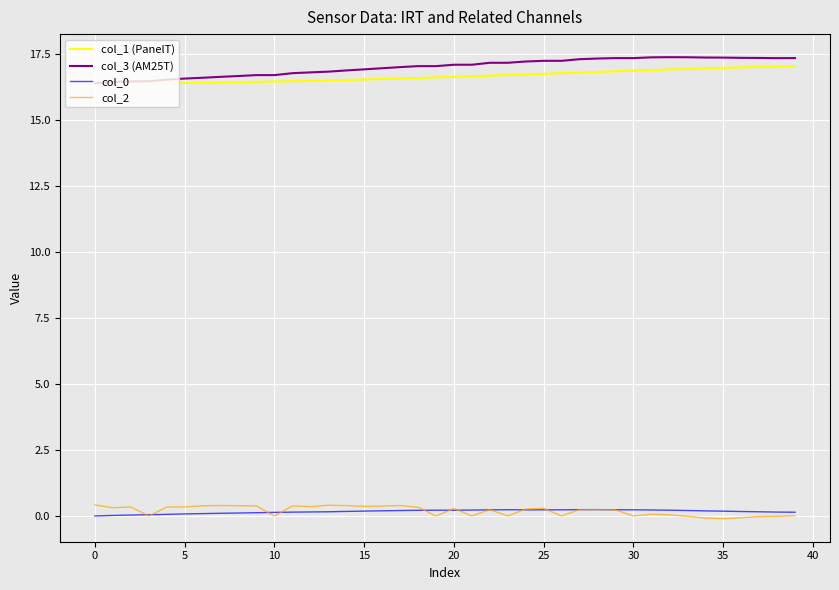

True or false: col_0 and col_1 (PanelT) intersect in this chart.

False